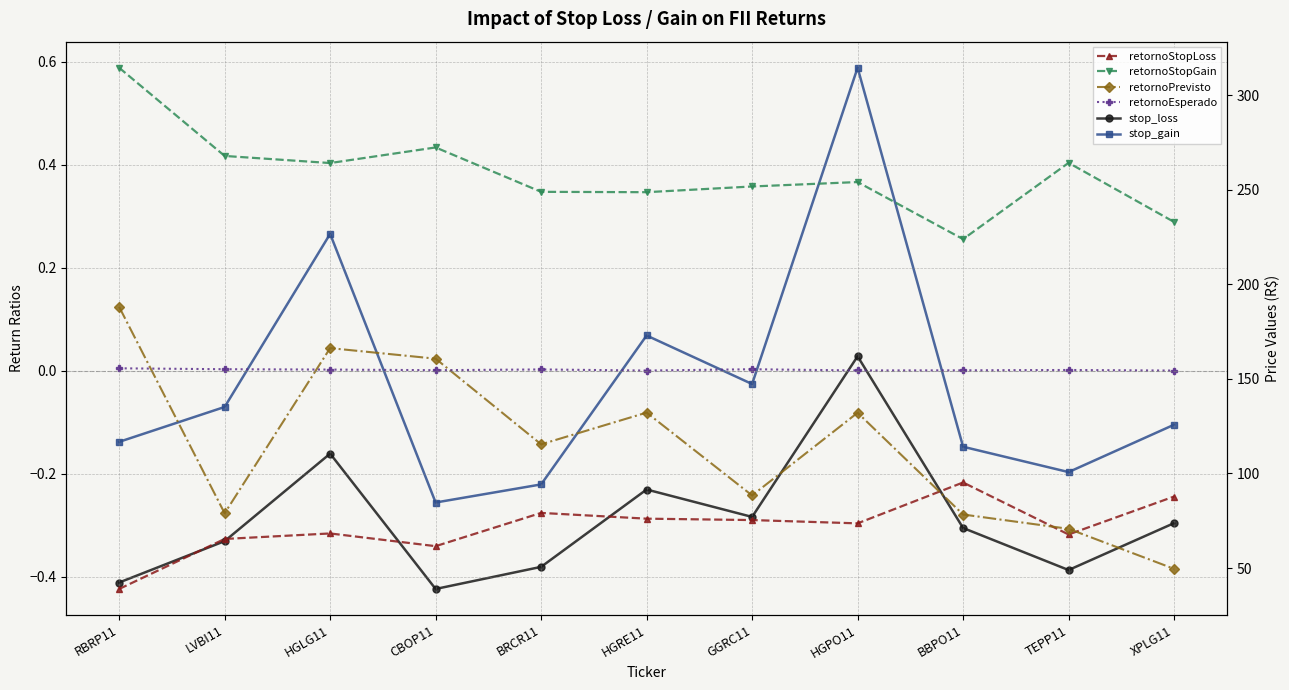

What is the value of the retornoPrevisto point at the 2nd from the left?

-0.3